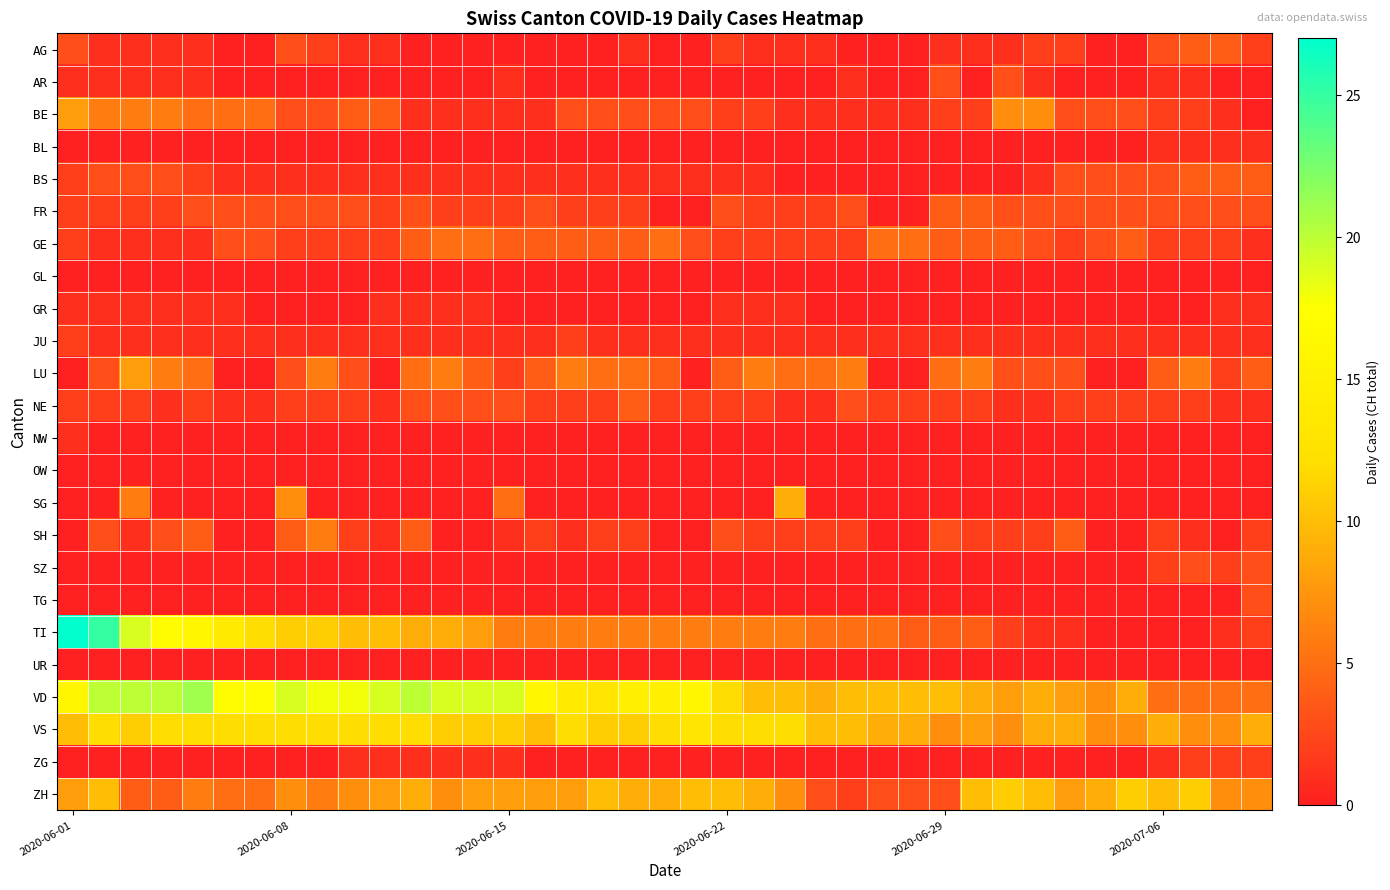

Which series has the widest spread of values?

TI